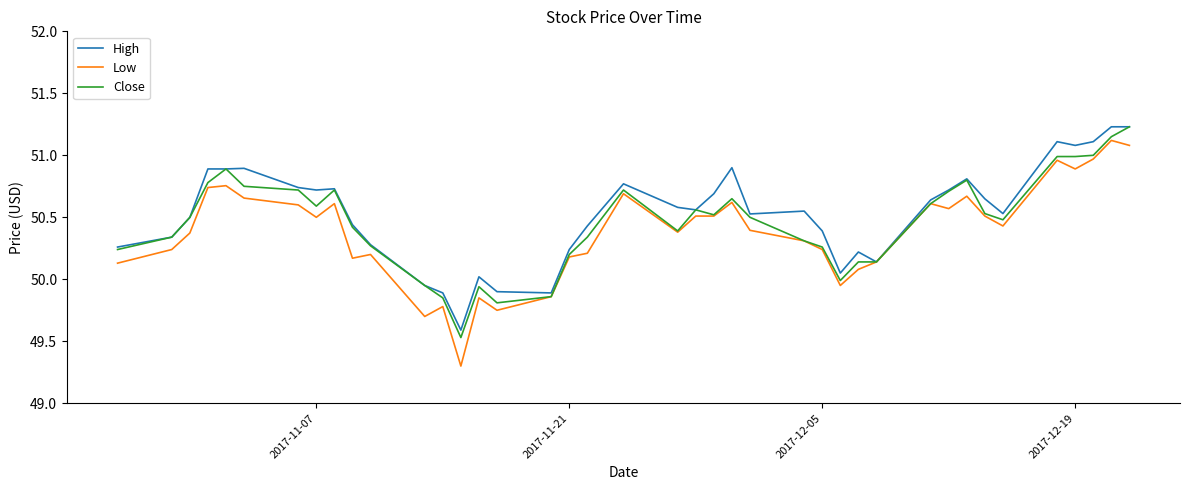

What is the lowest value of the Close series?

49.5